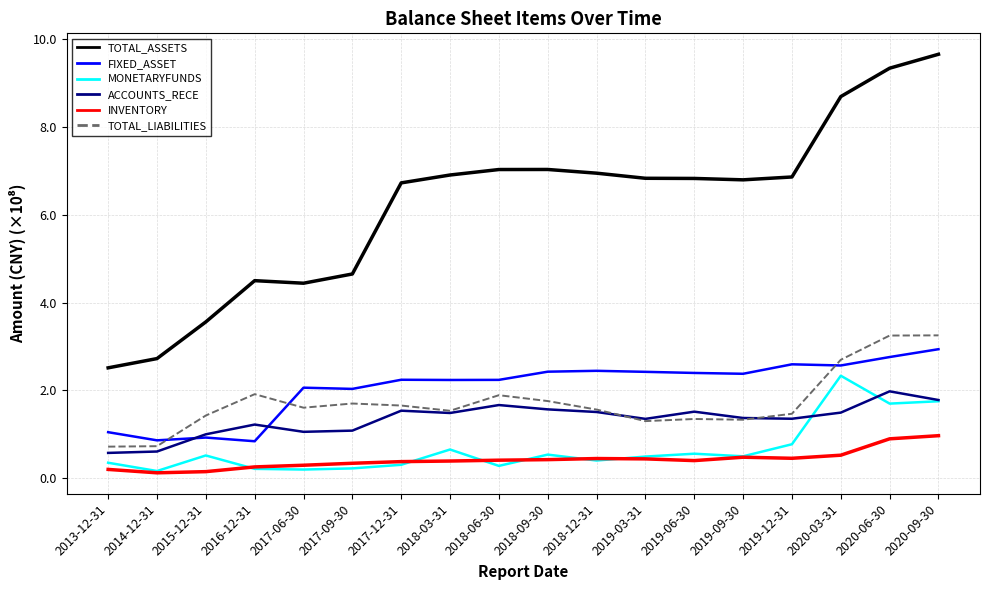

True or false: TOTAL_LIABILITIES has a value of 1.9 at 2018-06-30.

True